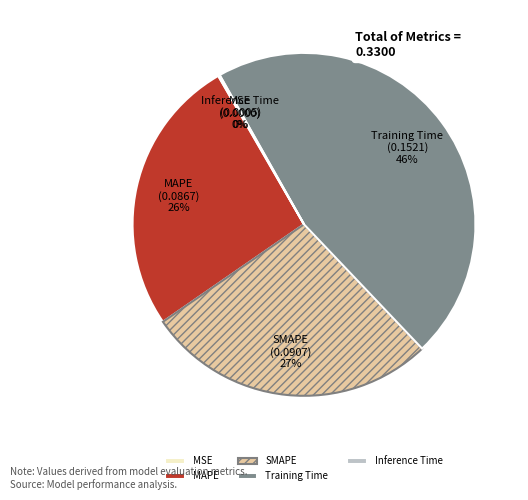

Combined, do Training Time and SMAPE account for over 50%?

Yes